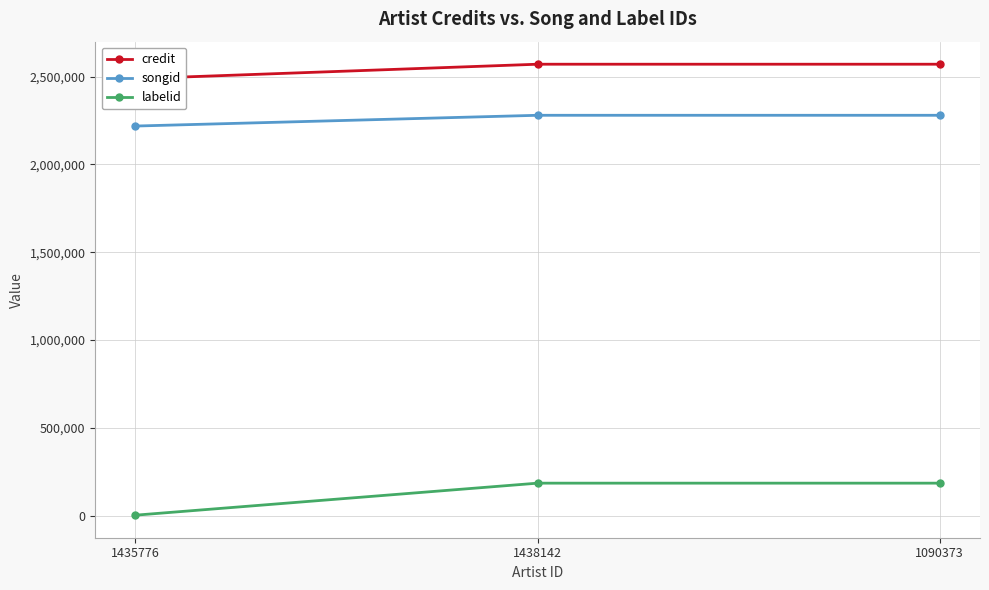

Reading right to left, transcribe all the data shown in this chart.

credit: 2570760	2570760	2488213
songid: 2279995	2279995	2218747
labelid: 185574	185574	3267